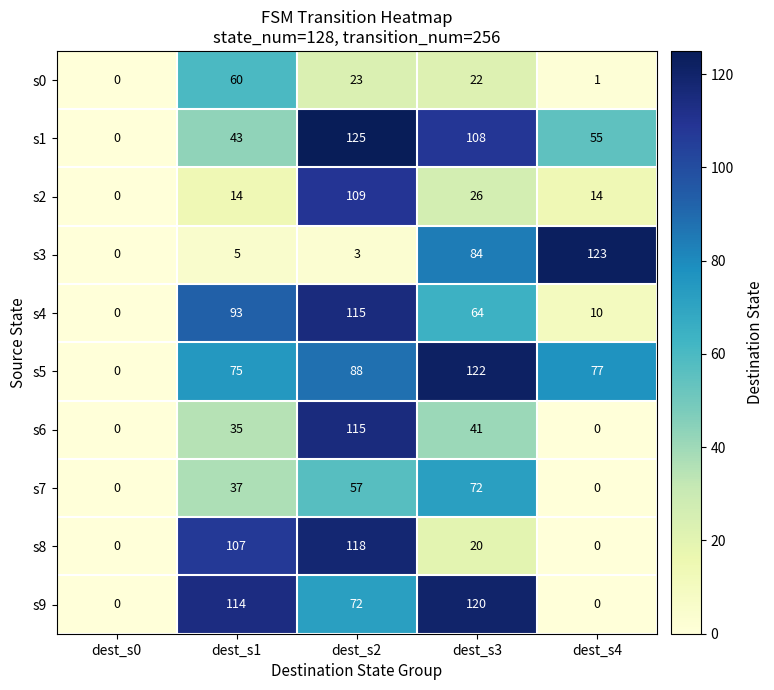

Is the value of s8 at dest_s0 greater than the value of s4 at dest_s2?

No